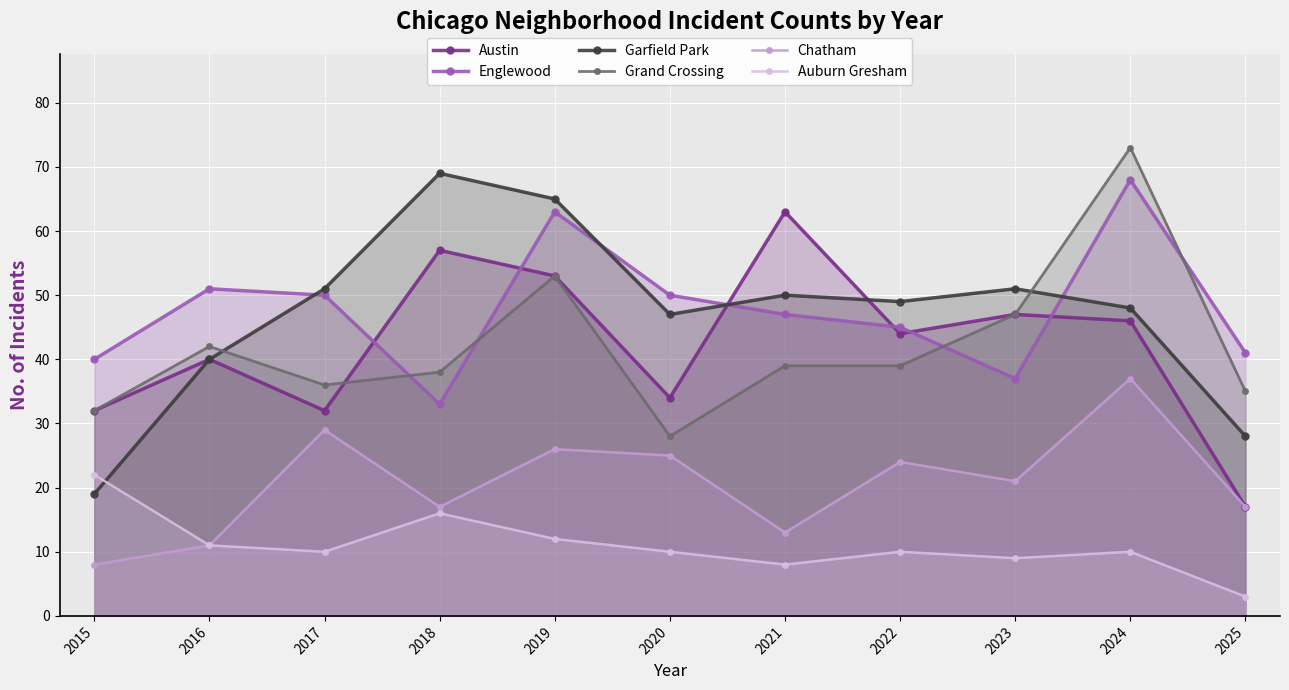

True or false: Englewood and Auburn Gresham cross at least once.

False